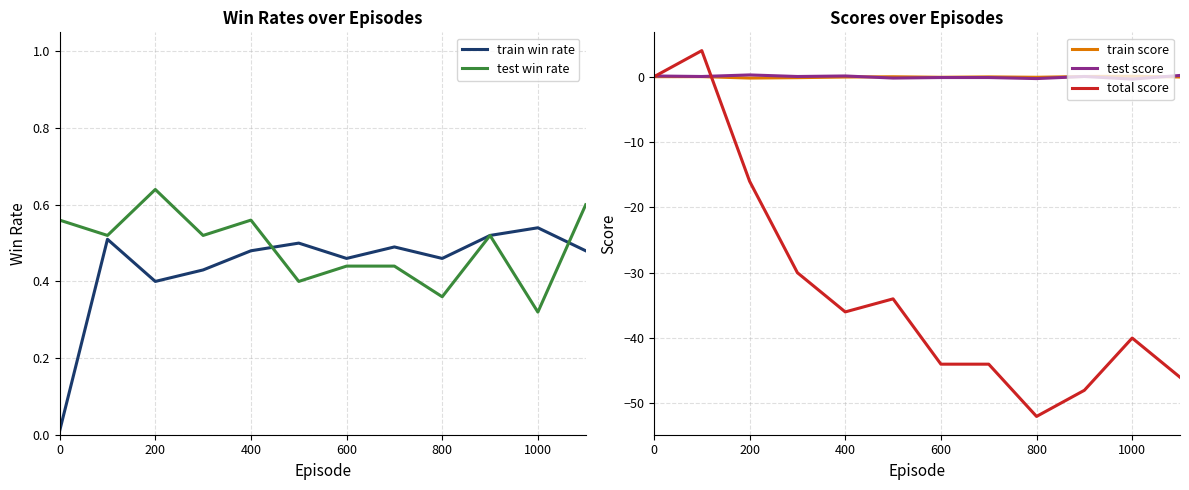

Is it true that test win rate equals 0.4 at 1000?

False